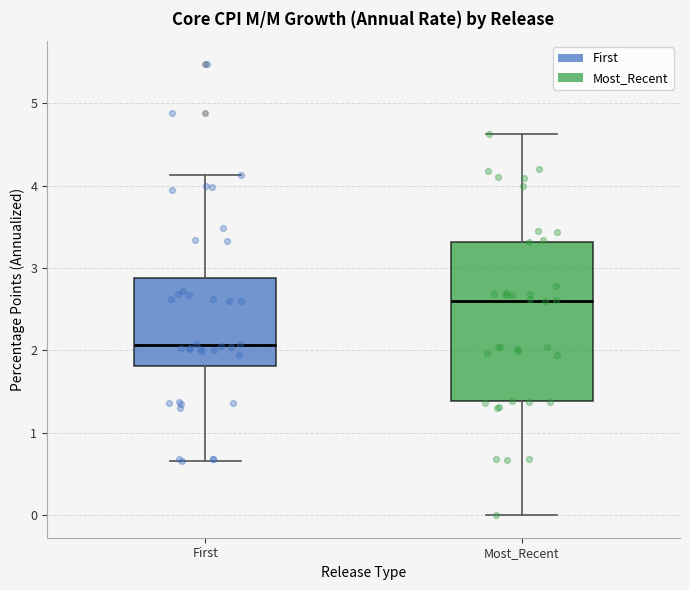

Comparing the boxes themselves (not the whiskers), which one is the tallest?

Most_Recent